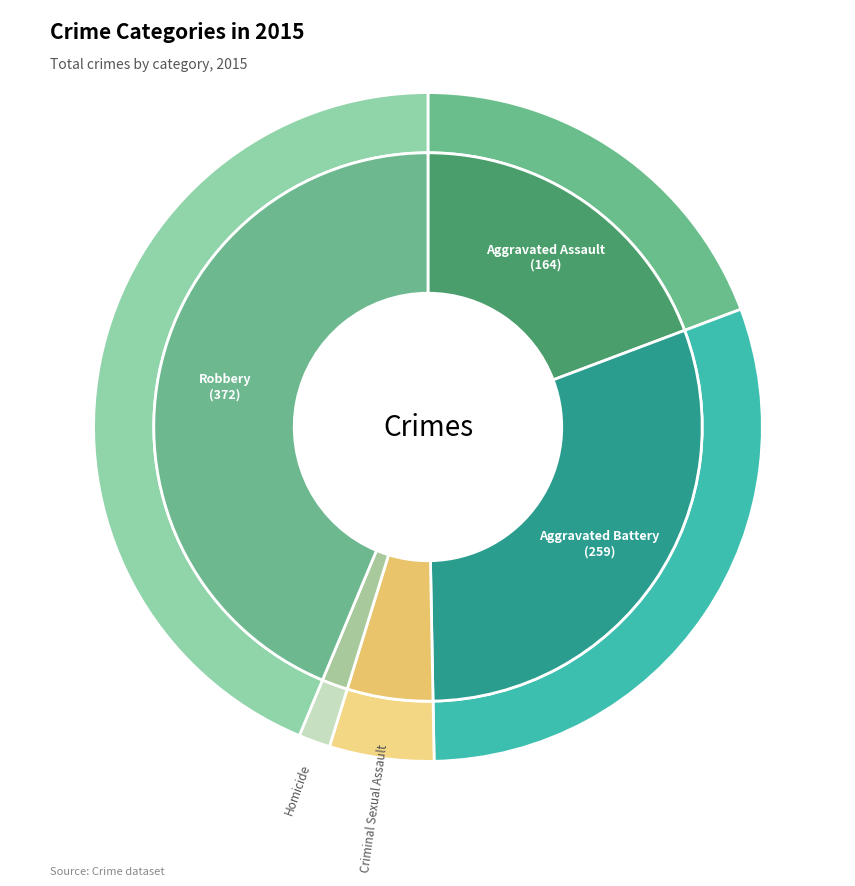

True or false: Aggravated Assault accounts for 19% of the total.

True